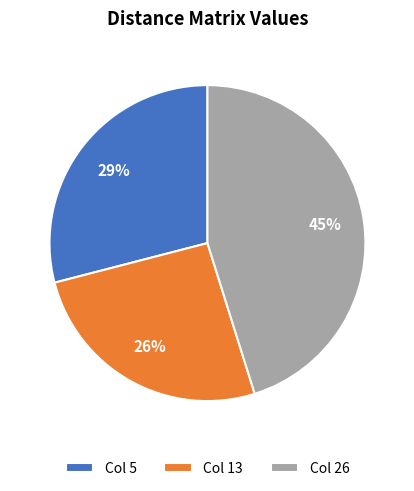

Is there any slice that represents more than half of the pie?

No